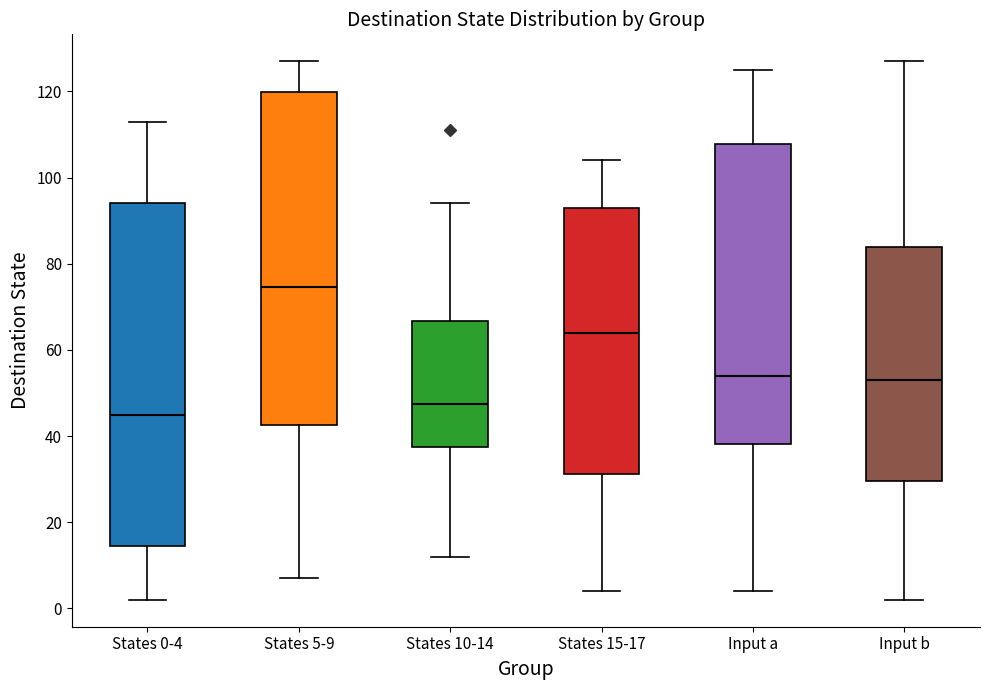

Which box is the tallest, from its lower edge to its upper edge?

States 0-4